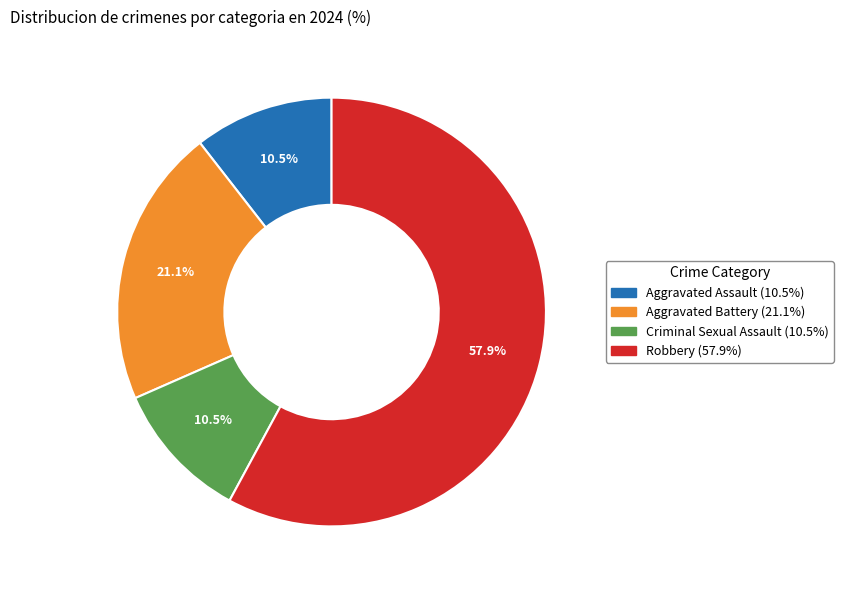

Which slice is the largest?

Robbery